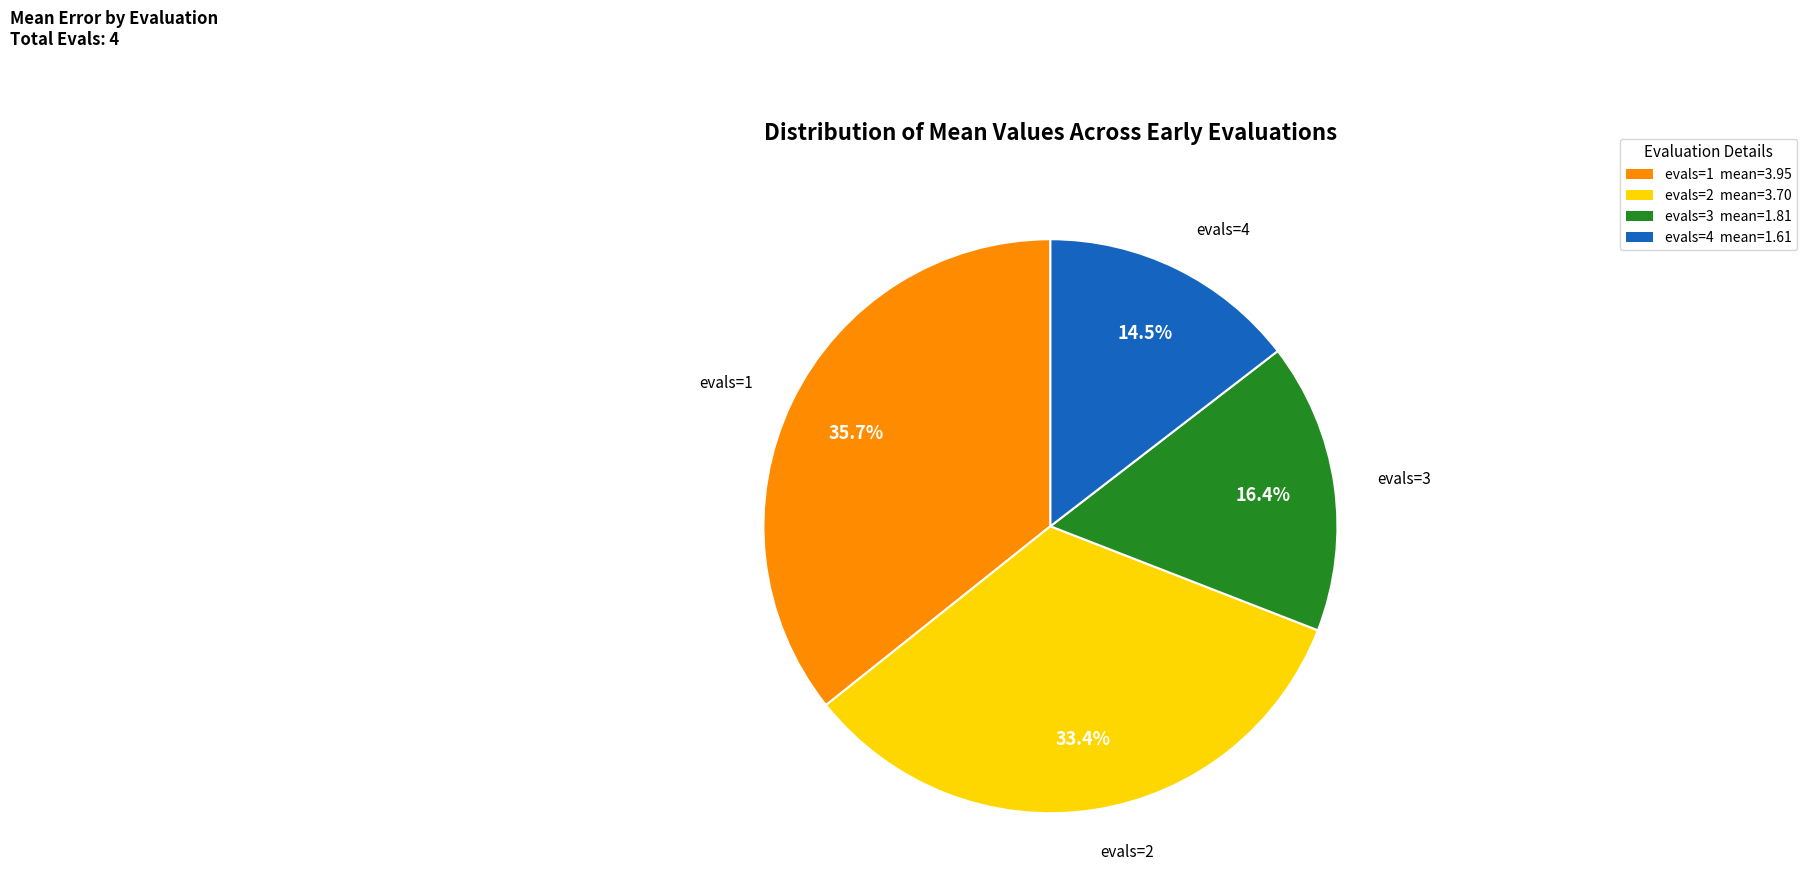

Rank the categories by value from lowest to highest.

evals=4, evals=3, evals=2, evals=1